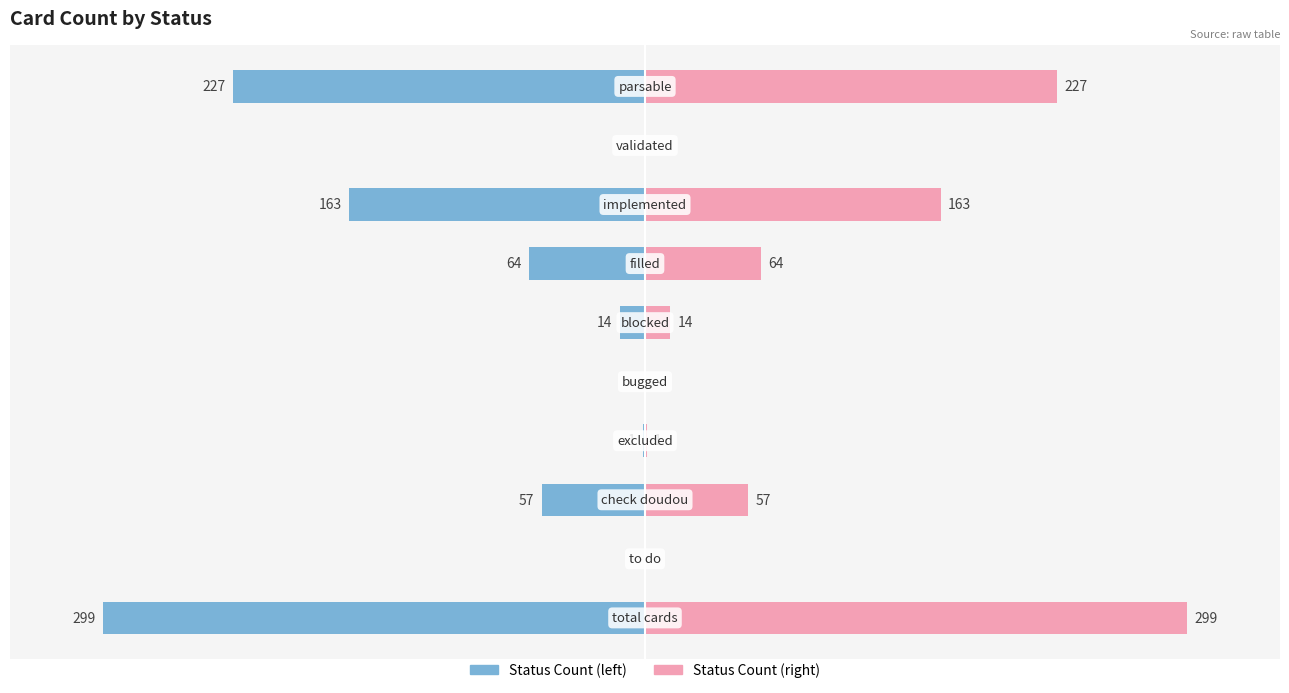

Does the chart contain any negative values?

Yes